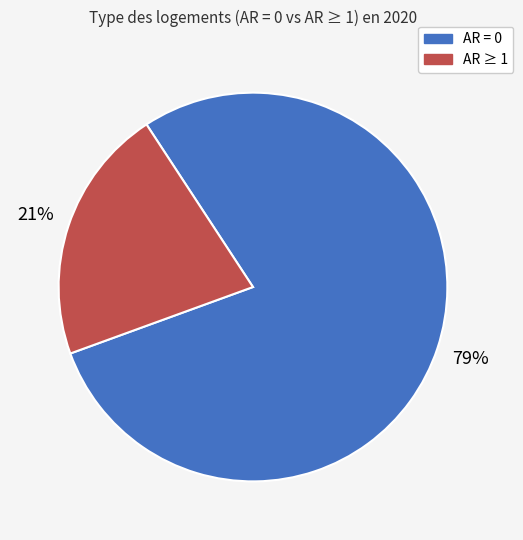

To the nearest percent, what is the average slice percentage?

50%